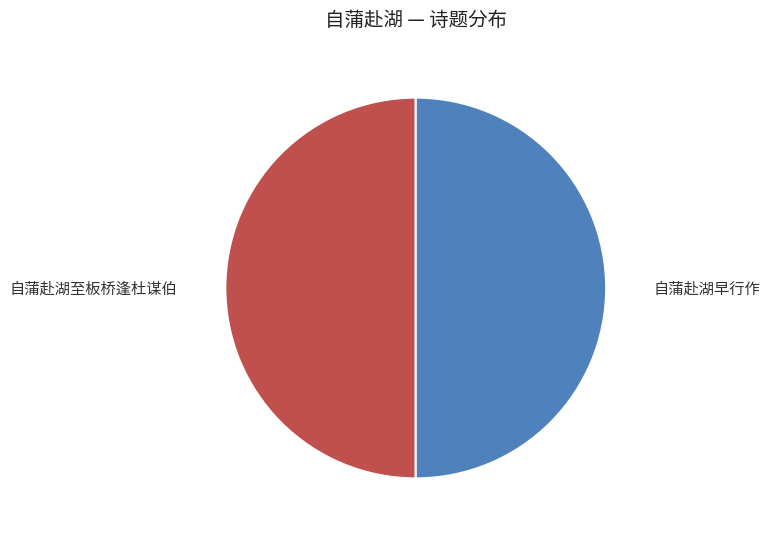

What is the ratio of the value at 自蒲赴湖早行作 to the value at 自蒲赴湖至板桥逢杜谋伯?

1.0